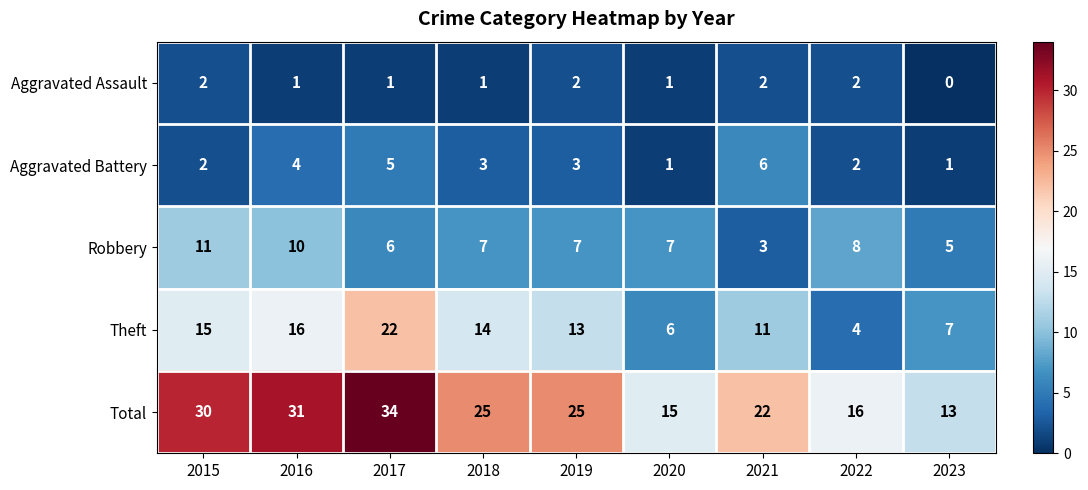

Read the Theft value at 2018.

14